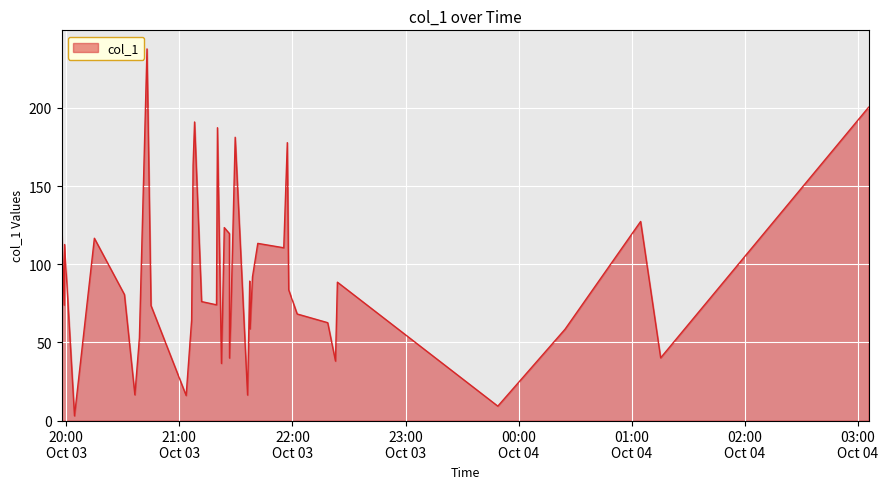

What is the greatest value displayed?

237.7